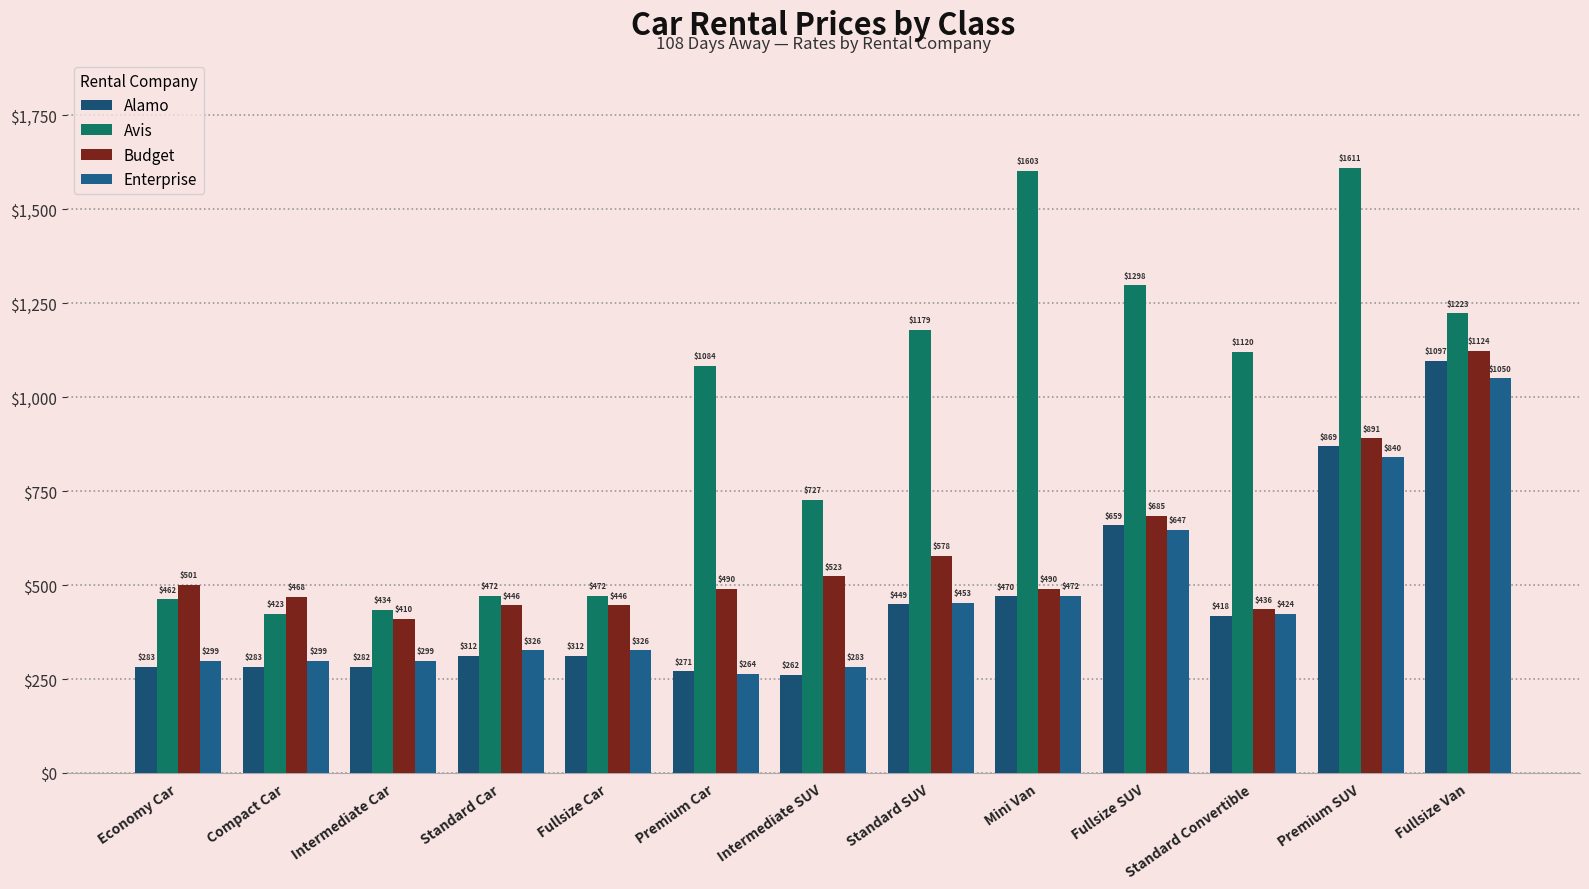

What is the lowest value of the Avis series?

423.0